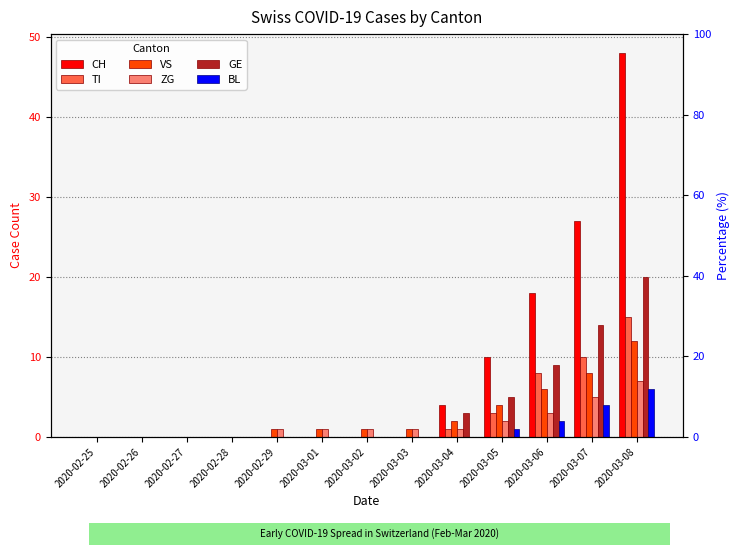

Which category has the highest value in the TI series?

2020-03-08